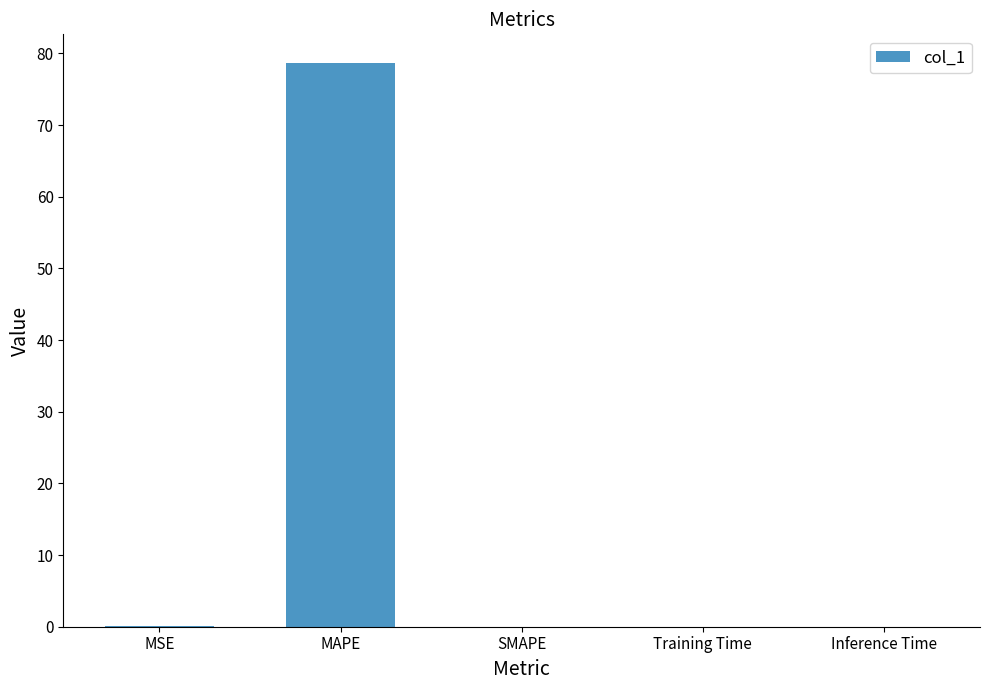

Count the number of categories in the chart.

5